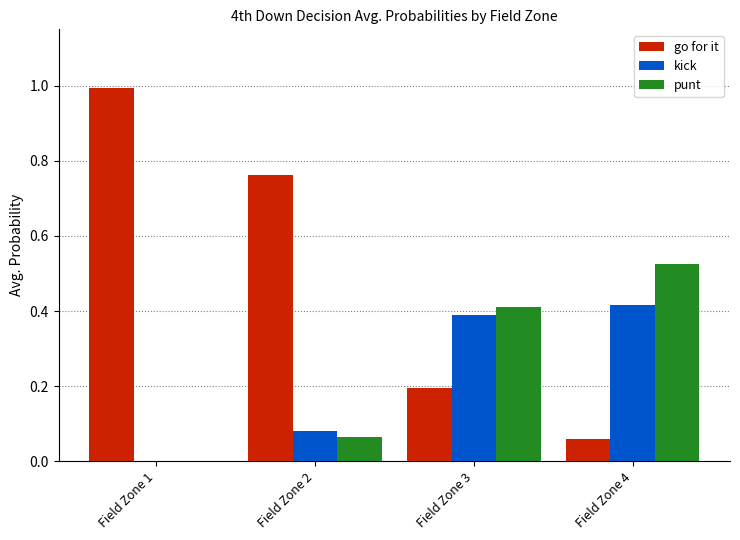

Are the bars horizontal?

No